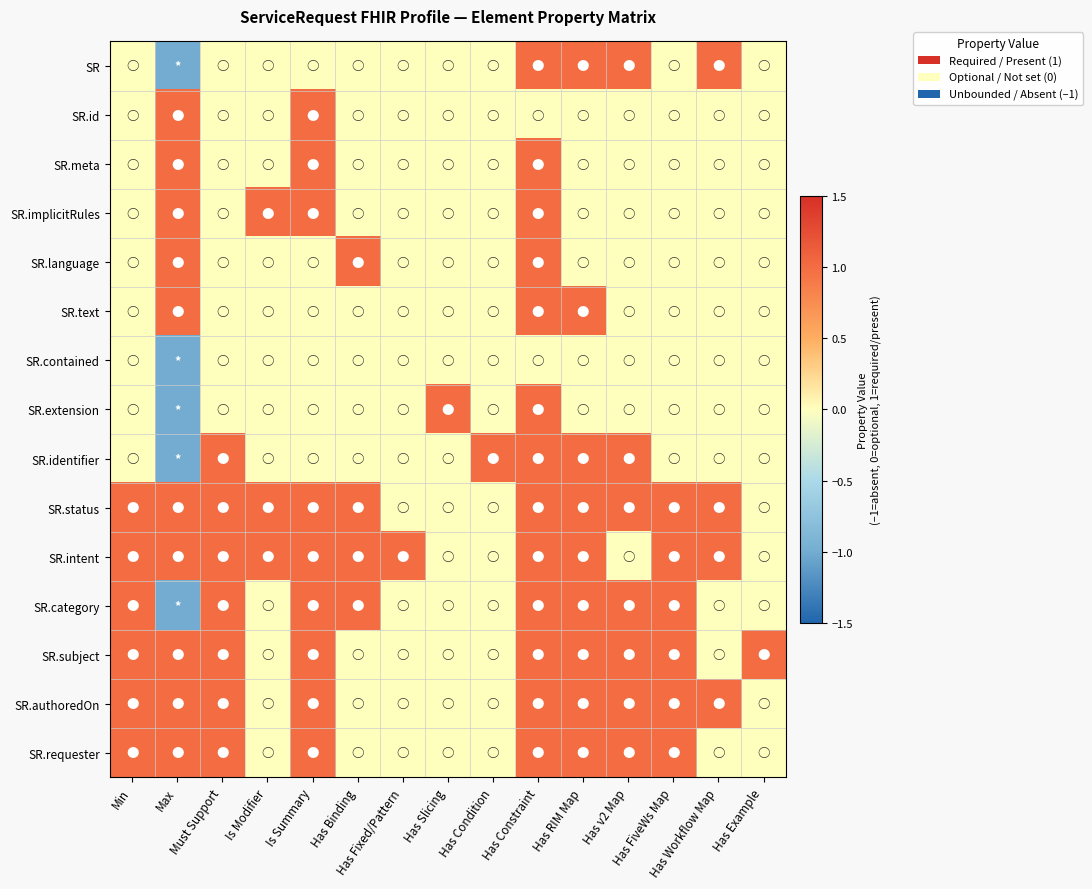

At which category is the sum across all series the highest?

Has Constraint